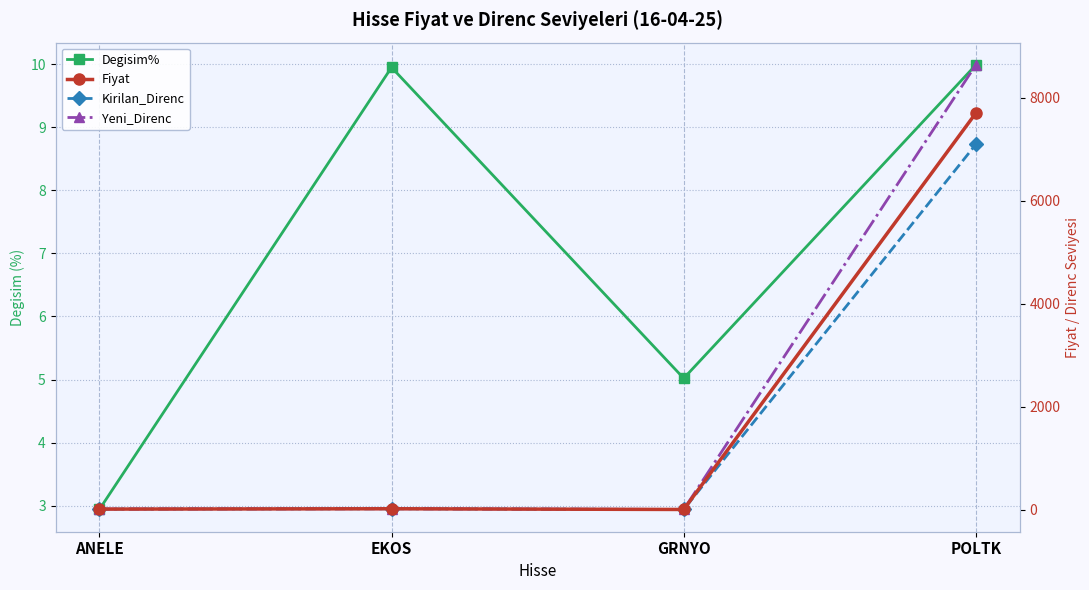

What position from the right is ANELE?

4